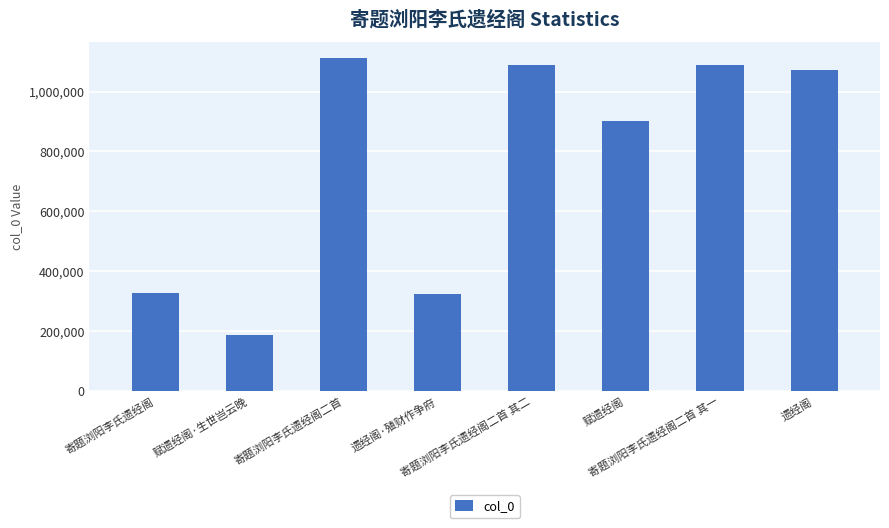

What is the maximum value shown in the chart?

1110962